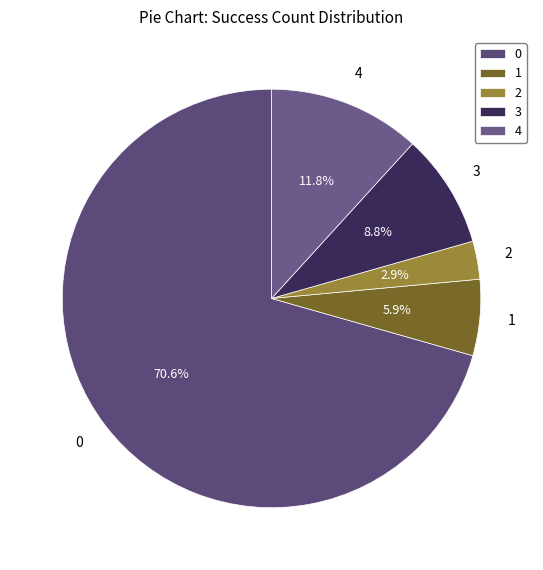

To the nearest percent, what portion does 4 represent?

12%